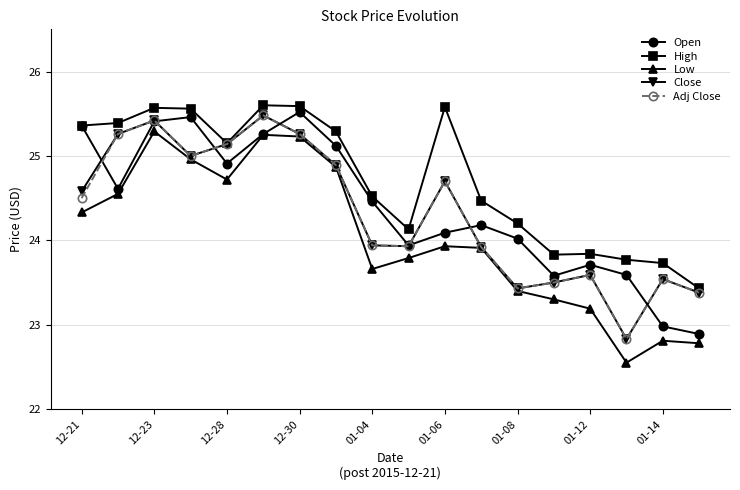

Which series has the largest total across all categories?

High